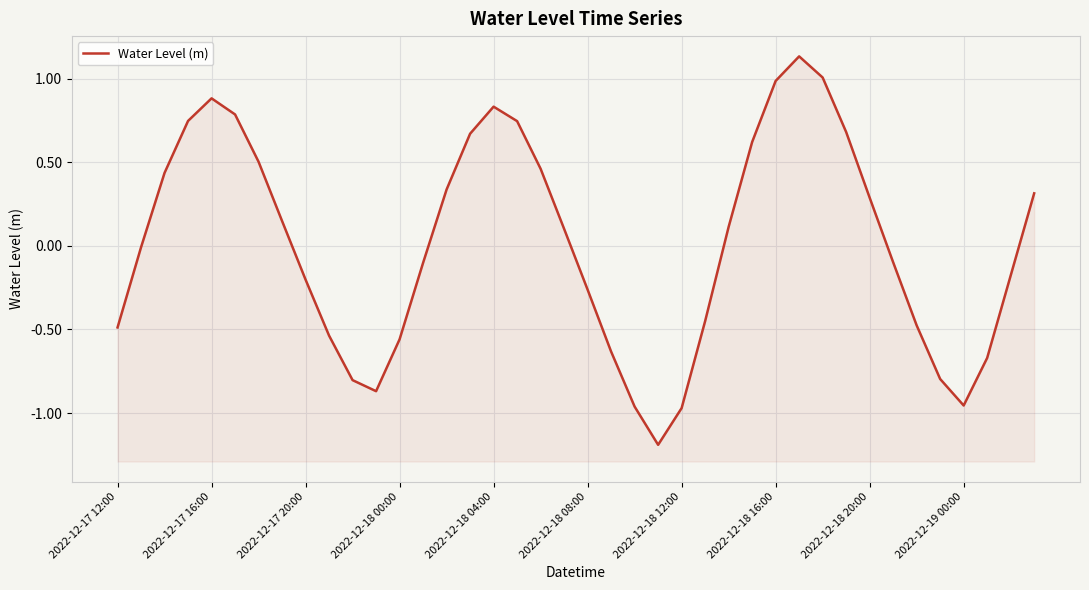

The value at 33 is -0.1. True or false?

True